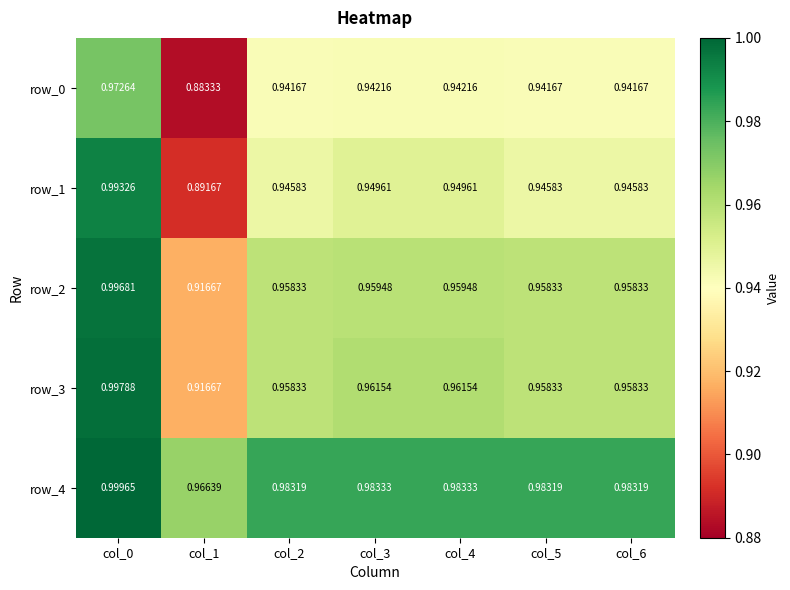

The value of row_2 at col_2 is 1.3. True or false?

False